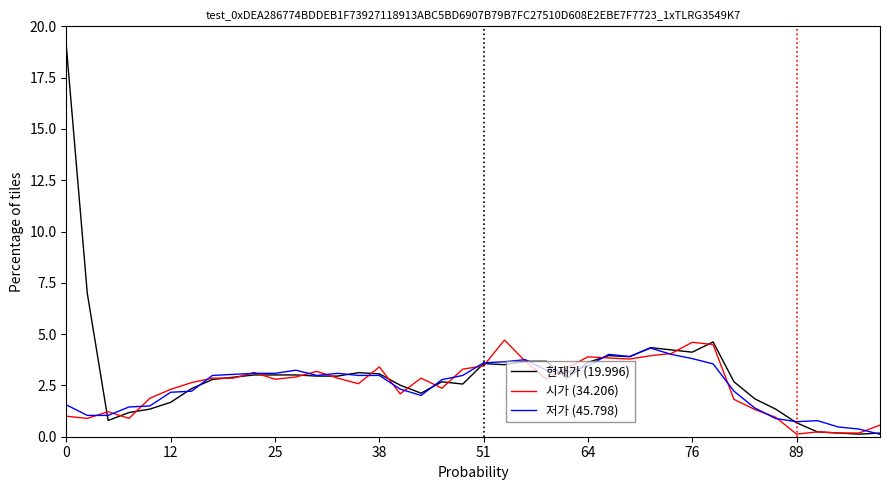

How many series are shown in this chart?

3